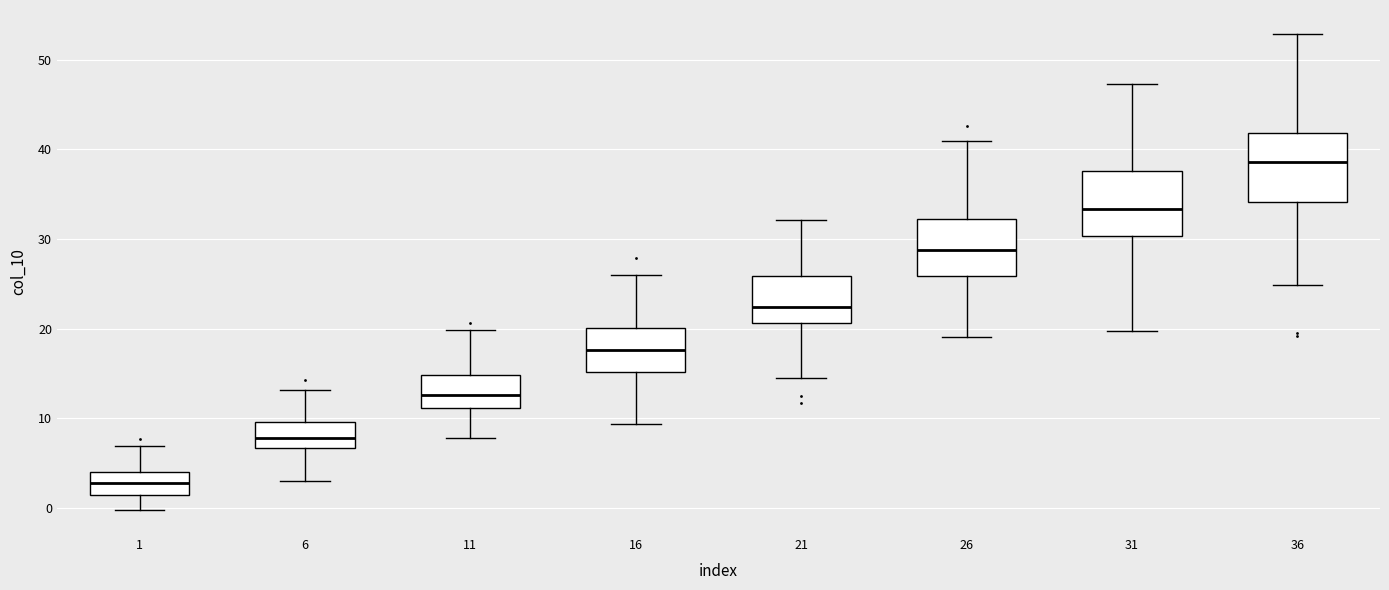

Reading left to right, read every box against the y-axis: the position of its median line, the range the box covers, and the ends of its whiskers. The values are not printed on the chart, so give them approximately, as read against the axis.

1: median 3, box 2 to 4, whiskers 0 to 7
6: median 8, box 7 to 10, whiskers 3 to 13
11: median 13, box 11 to 15, whiskers 8 to 20
16: median 18, box 15 to 20, whiskers 9 to 26
21: median 22, box 21 to 26, whiskers 15 to 32
26: median 29, box 26 to 32, whiskers 19 to 41
31: median 33, box 30 to 38, whiskers 20 to 47
36: median 39, box 34 to 42, whiskers 25 to 53